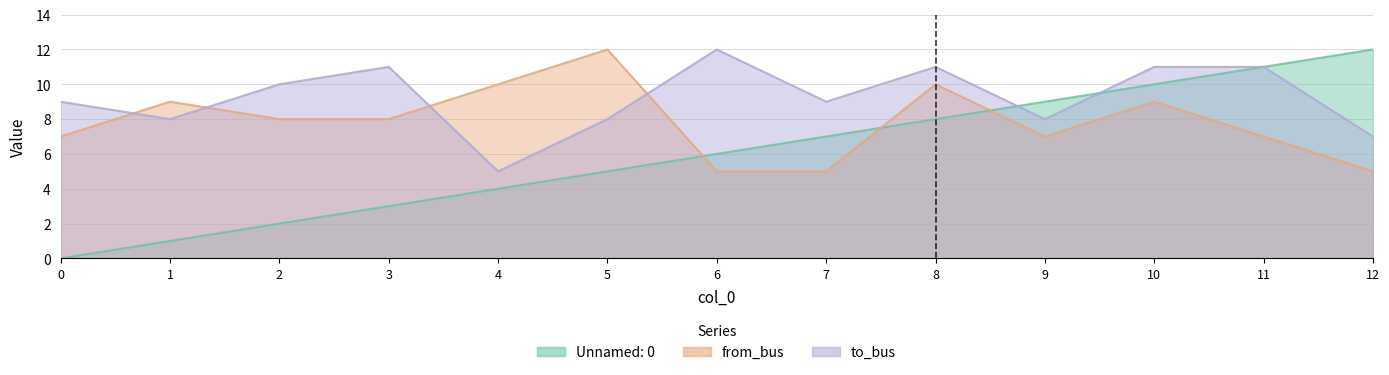

Does the chart have visible grid lines?

Yes